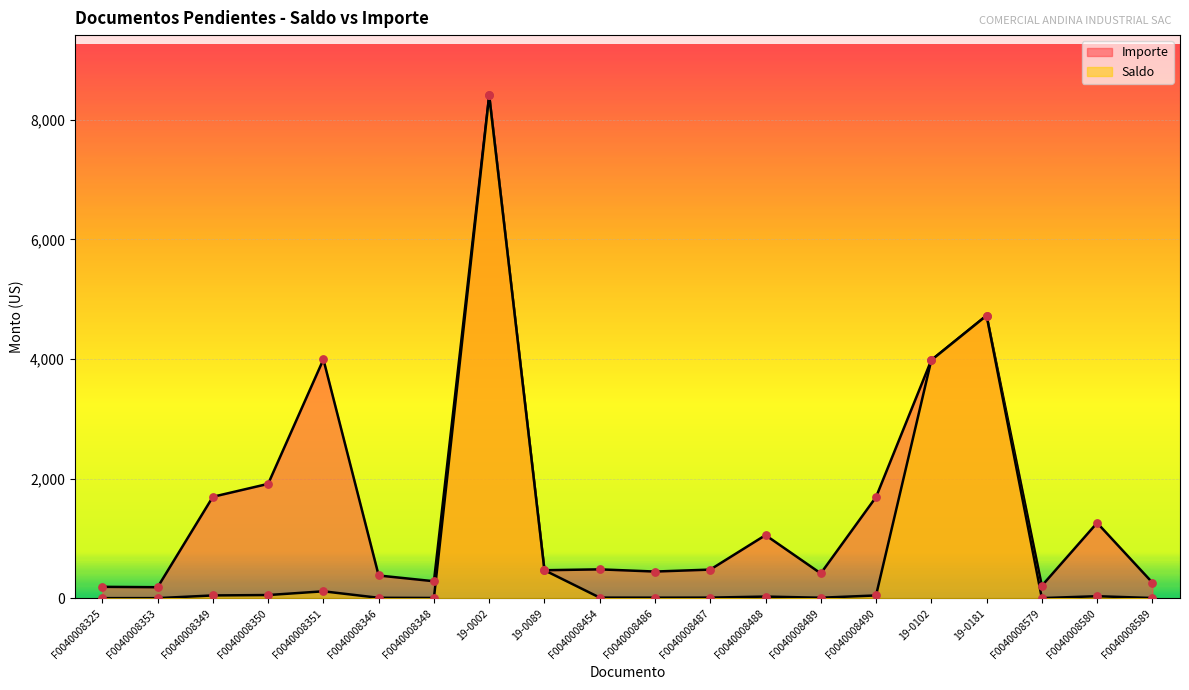

At which category is the sum across all series the highest?

19-0002